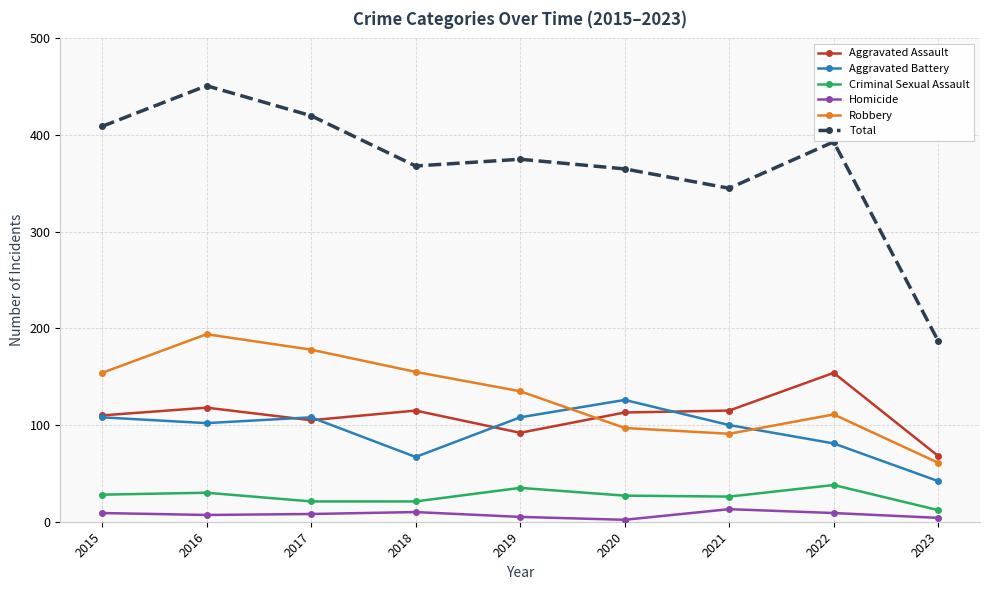

What is the difference between the second highest and minimum values in the Robbery series?

117